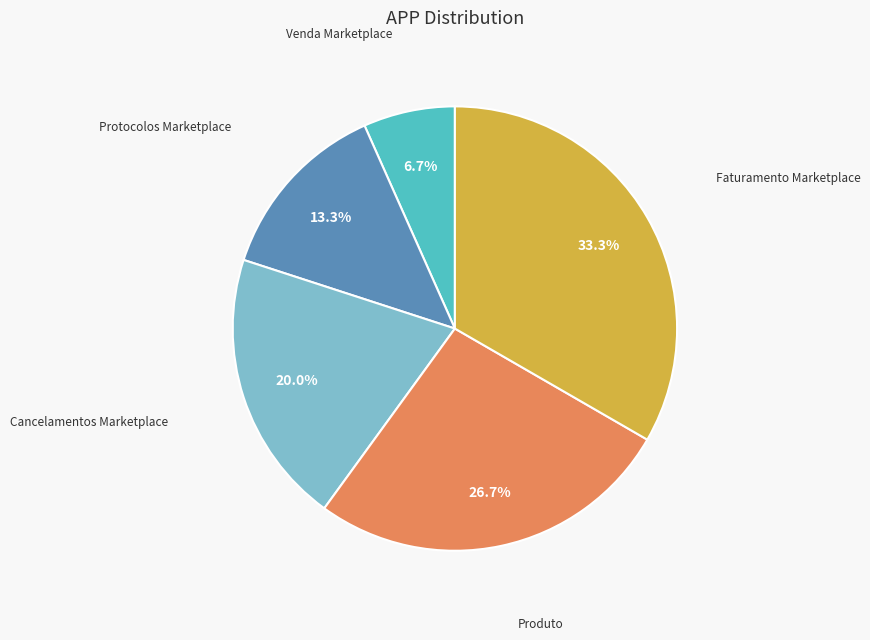

Is there any slice that represents more than half of the pie?

No